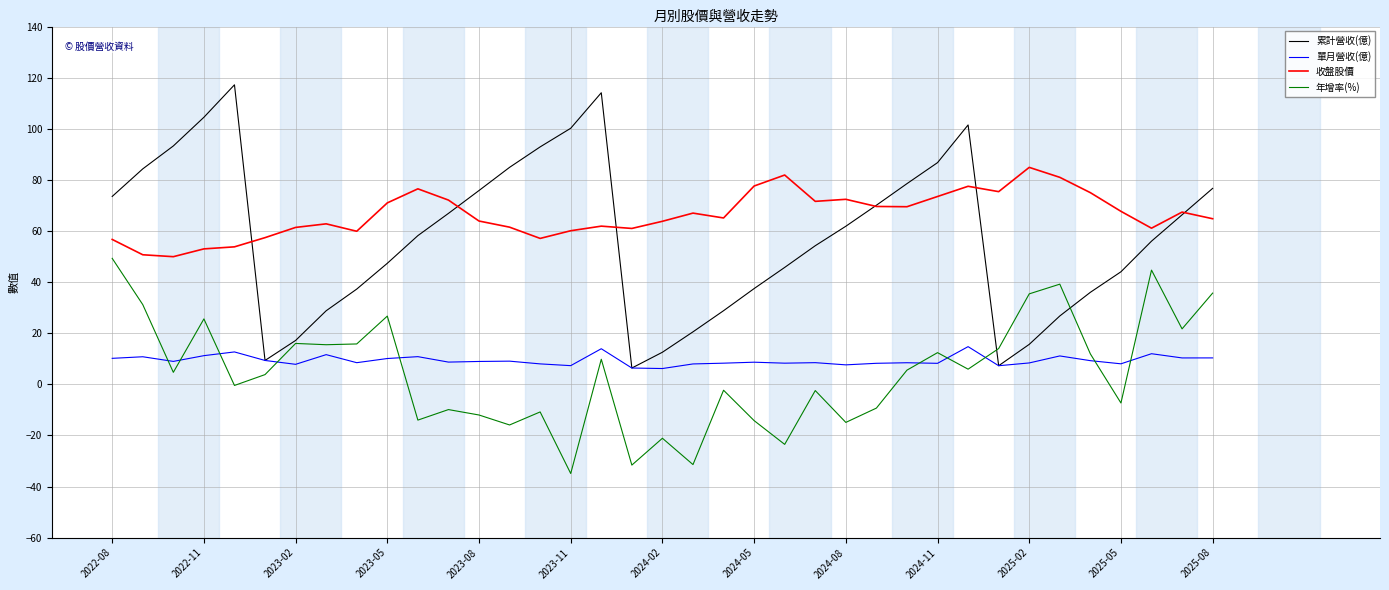

Which series has the largest total across all categories?

收盤股價